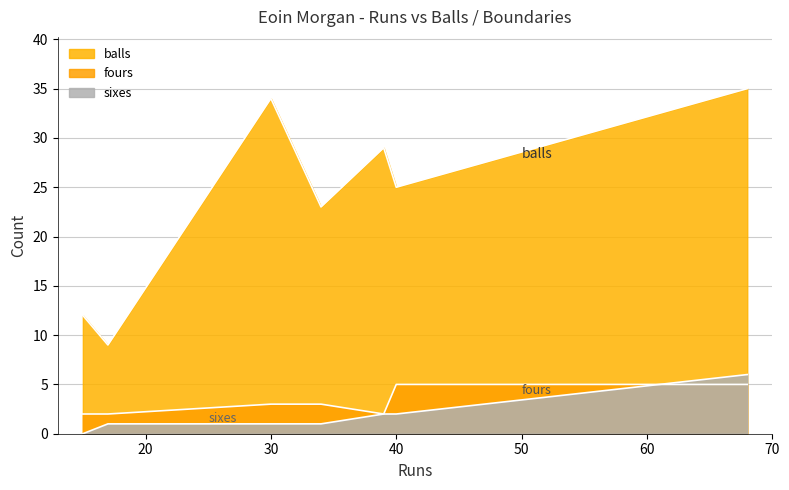

Is it true that fours equals 3 at 15?

False